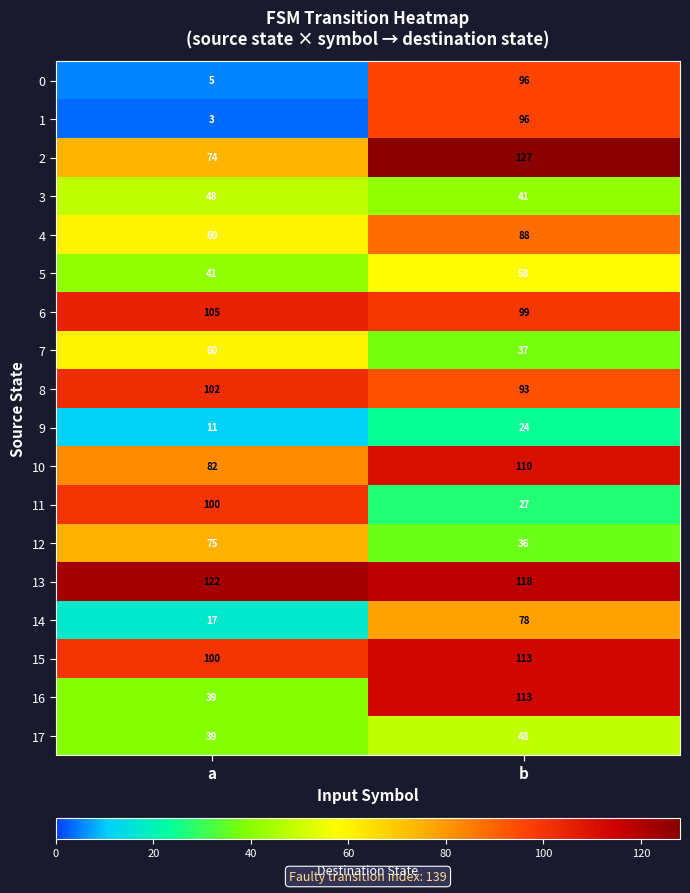

Read the 8 value at b.

93